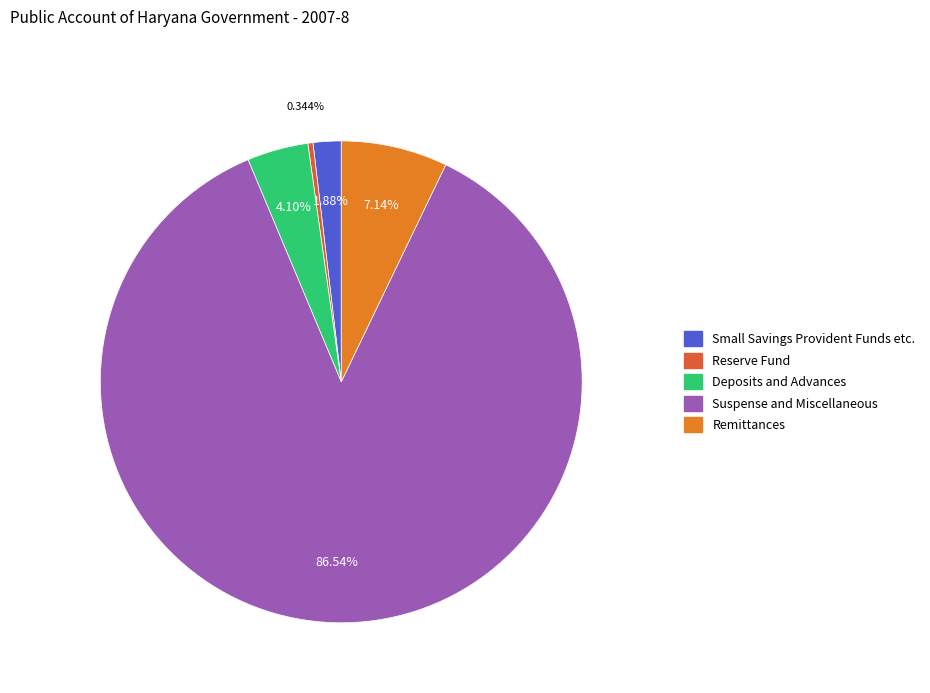

Between Small Savings Provident Funds etc. and Reserve Fund, which is larger?

Small Savings Provident Funds etc.